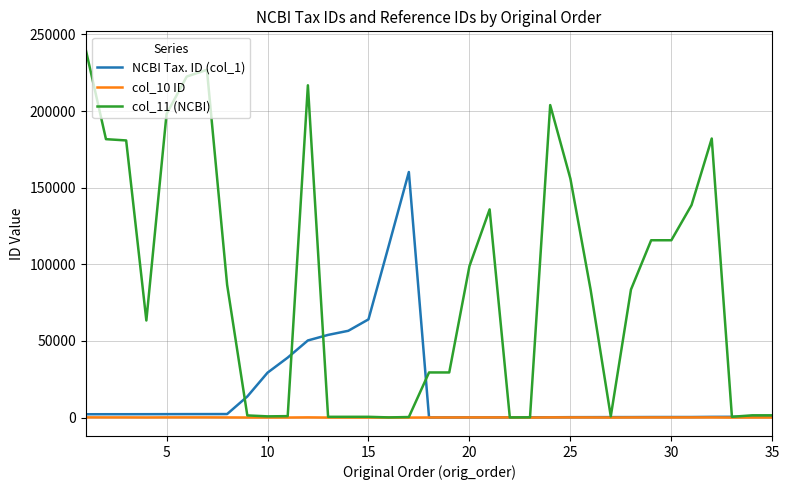

List the series in order of their peak value, lowest first.

col_10 ID, NCBI Tax. ID (col_1), col_11 (NCBI)